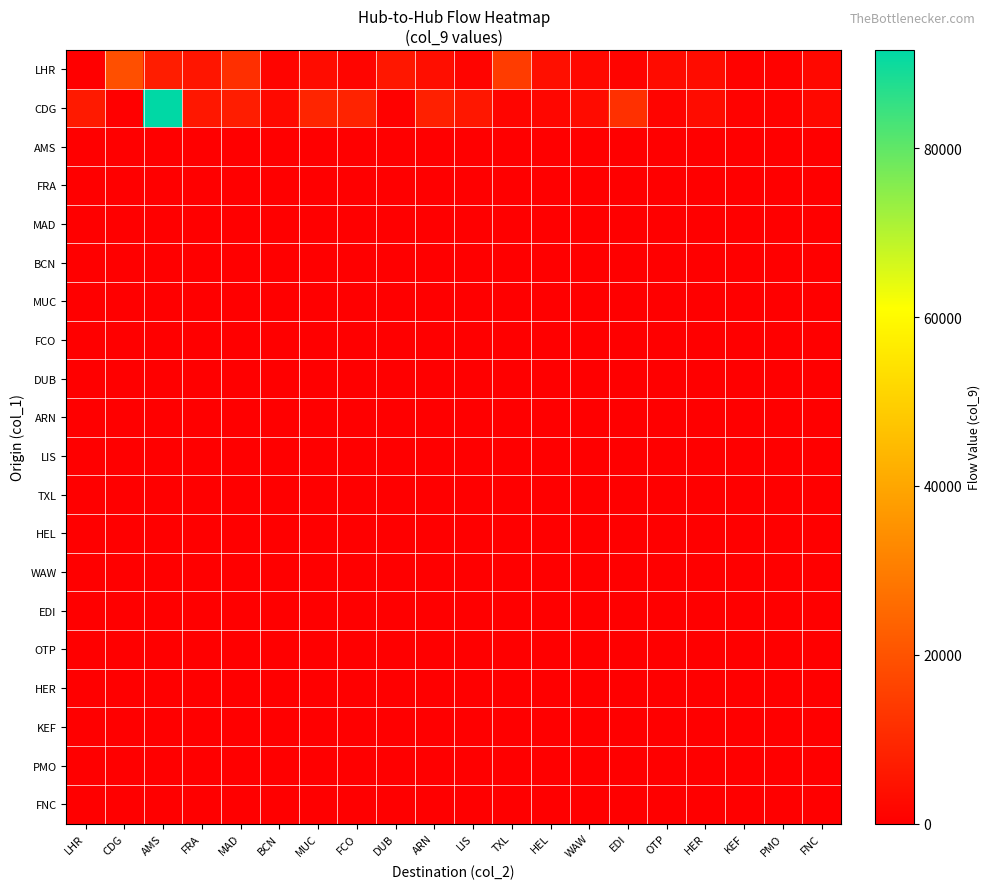

What is the difference between the highest and lowest values at HEL?

3855.3